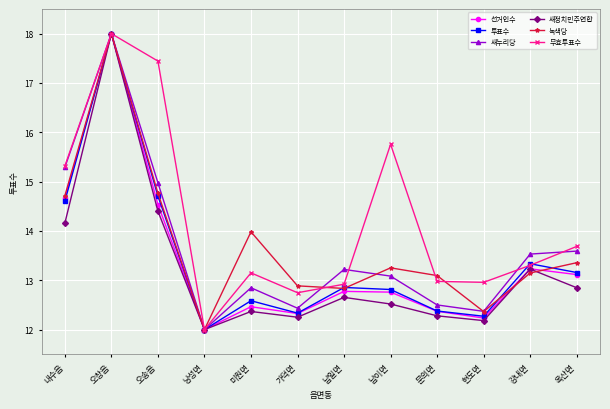

At which category does 녹색당 reach its first local peak?

오창읍